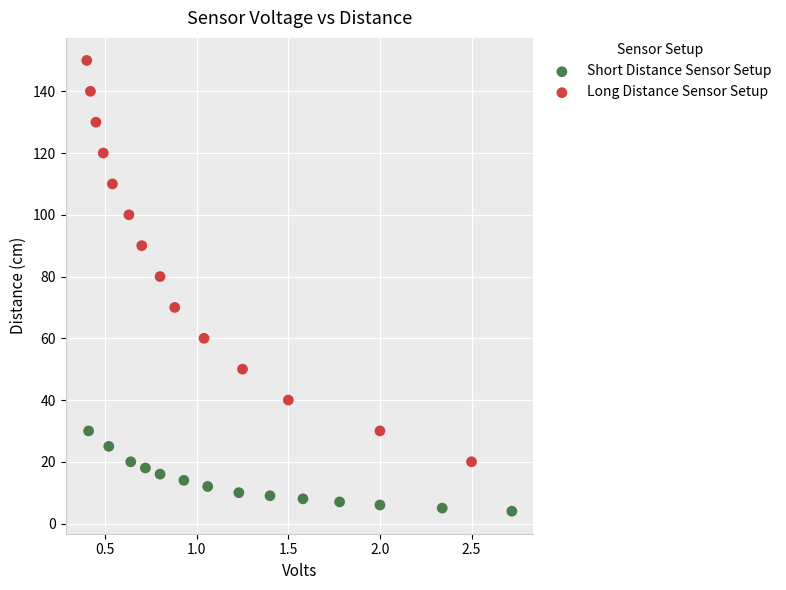

What are all the series names shown in the legend?

Short Distance Sensor Setup, Long Distance Sensor Setup